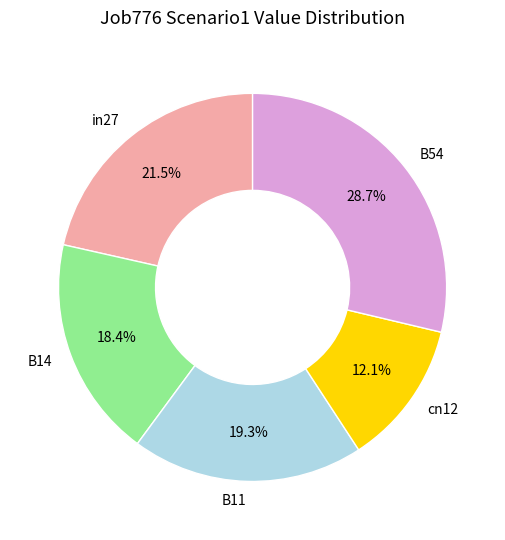

How many segments does this pie chart have?

5